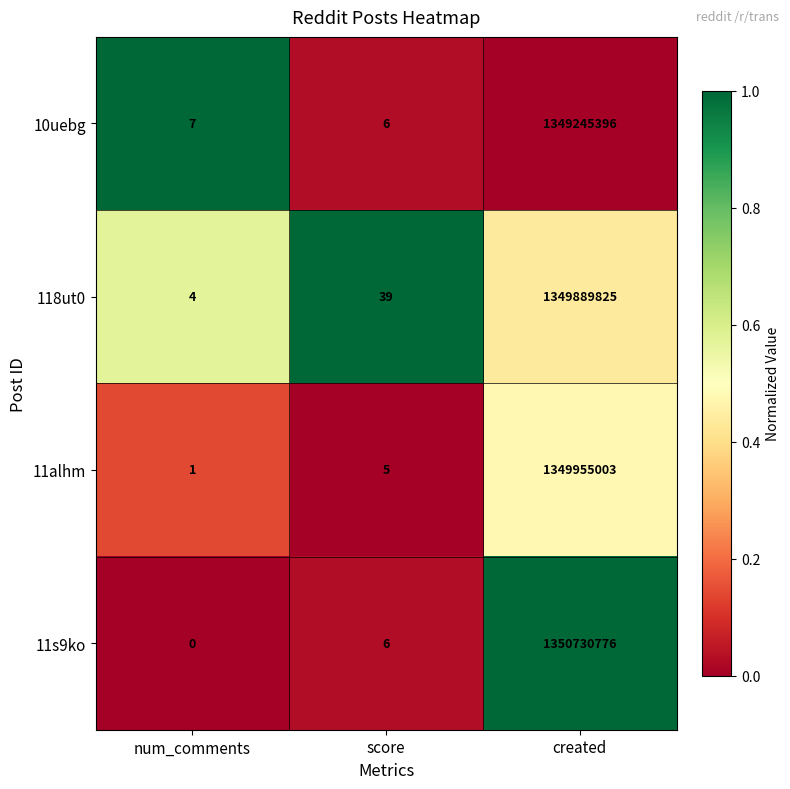

What is the maximum value shown in the chart?

1350730776